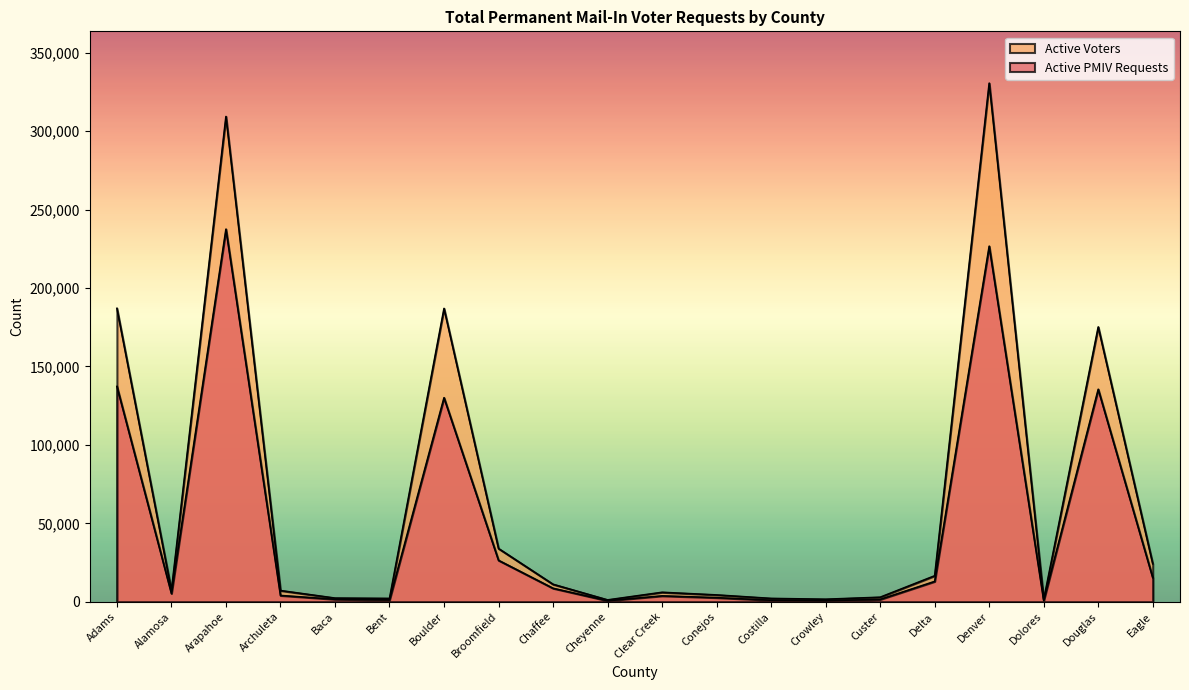

True or false: Active Voters and Active PMIV Requests intersect in this chart.

False